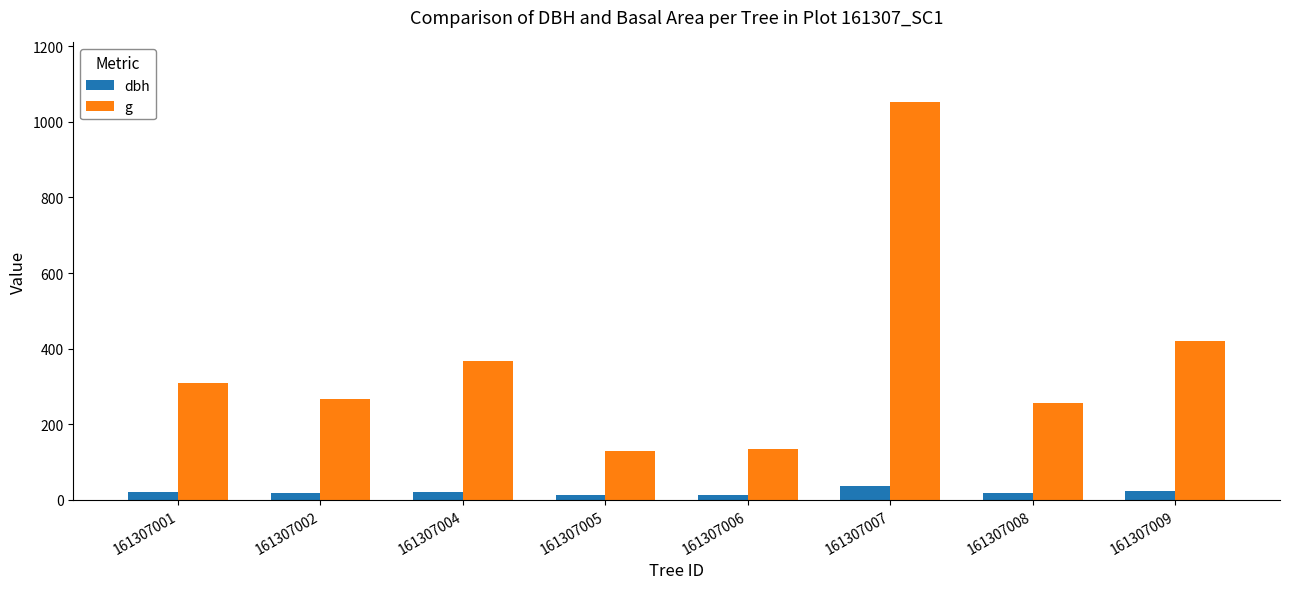

Are the bars horizontal?

No